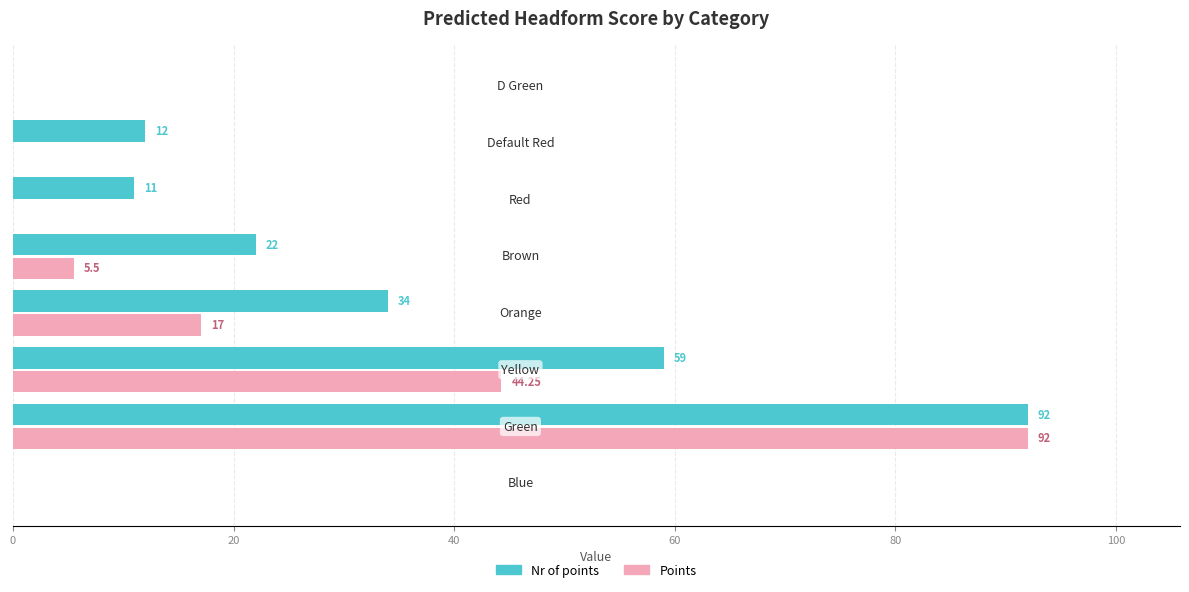

Which series has the largest total across all categories?

Nr of points